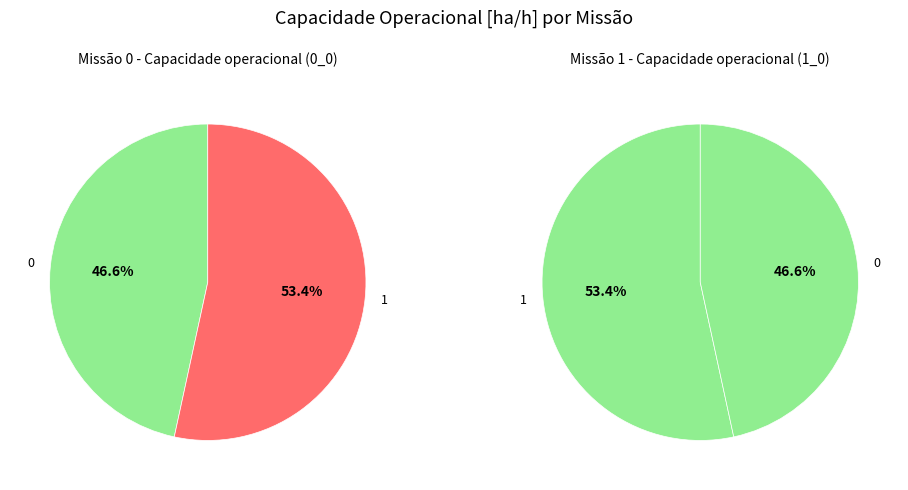

To the nearest percent, what is the combined percentage of 0 and 1?

100%